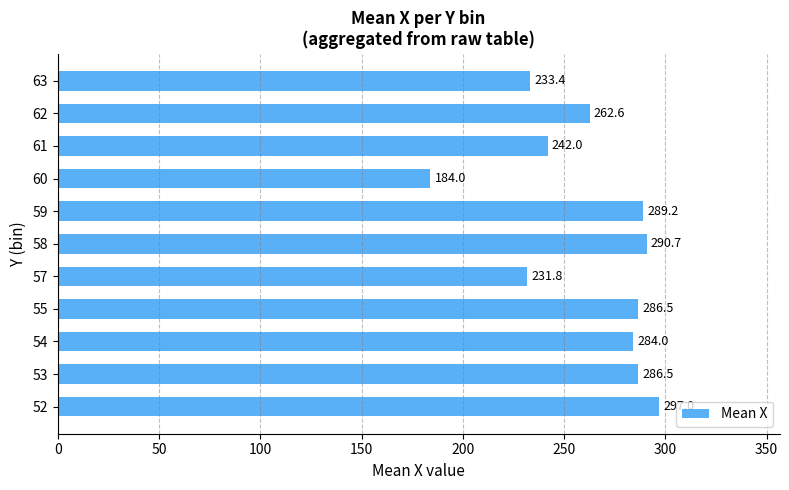

What is the sum of the values at 63 and 61?

475.4